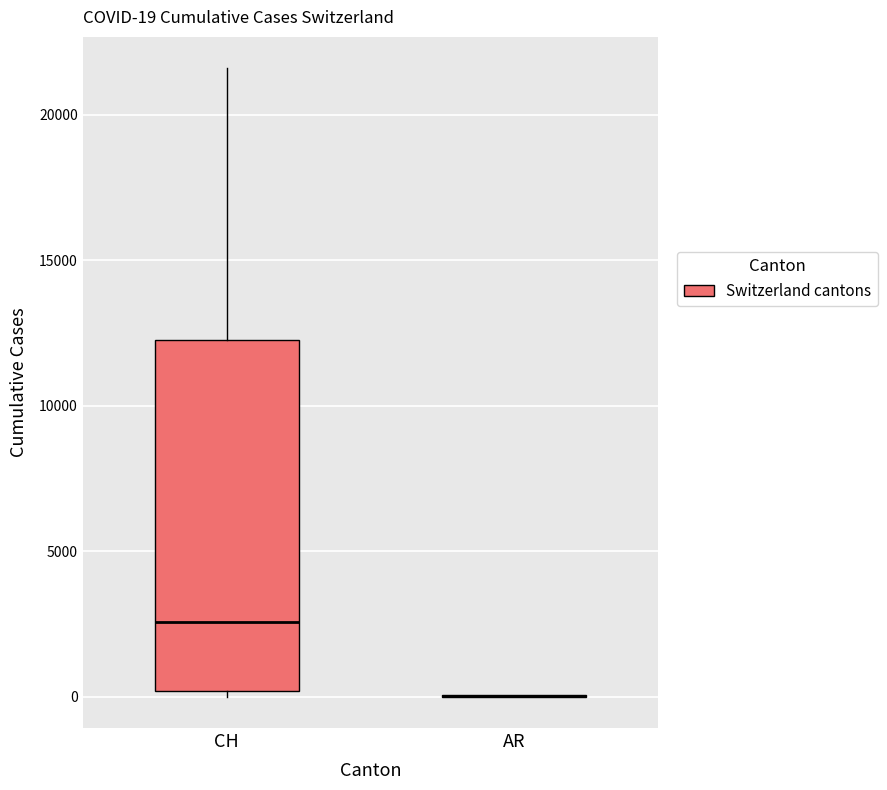

Which box is the tallest, from its lower edge to its upper edge?

CH